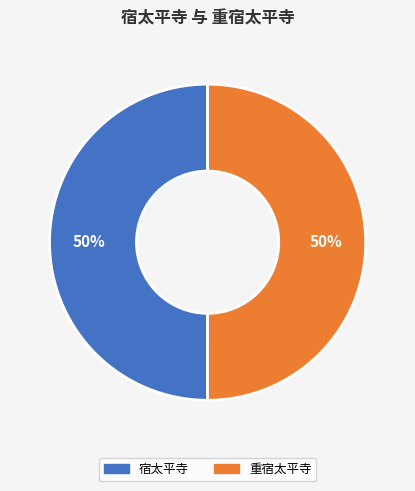

To the nearest percent, what is the combined percentage of 宿太平寺 and 重宿太平寺?

100%